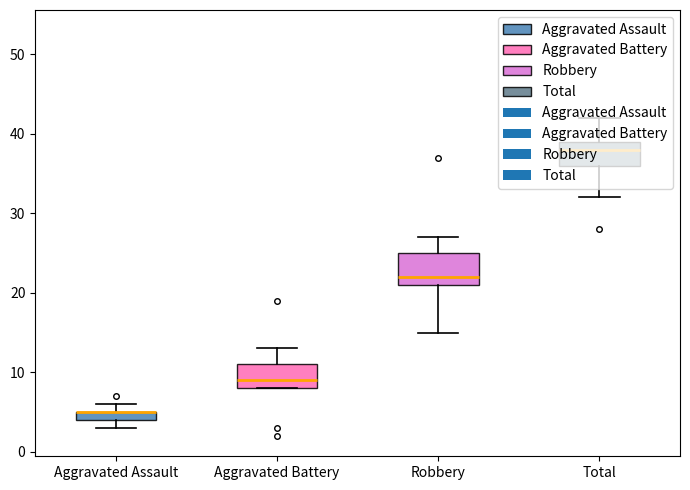

True or false: Total has a value of 38 at 2018.

True